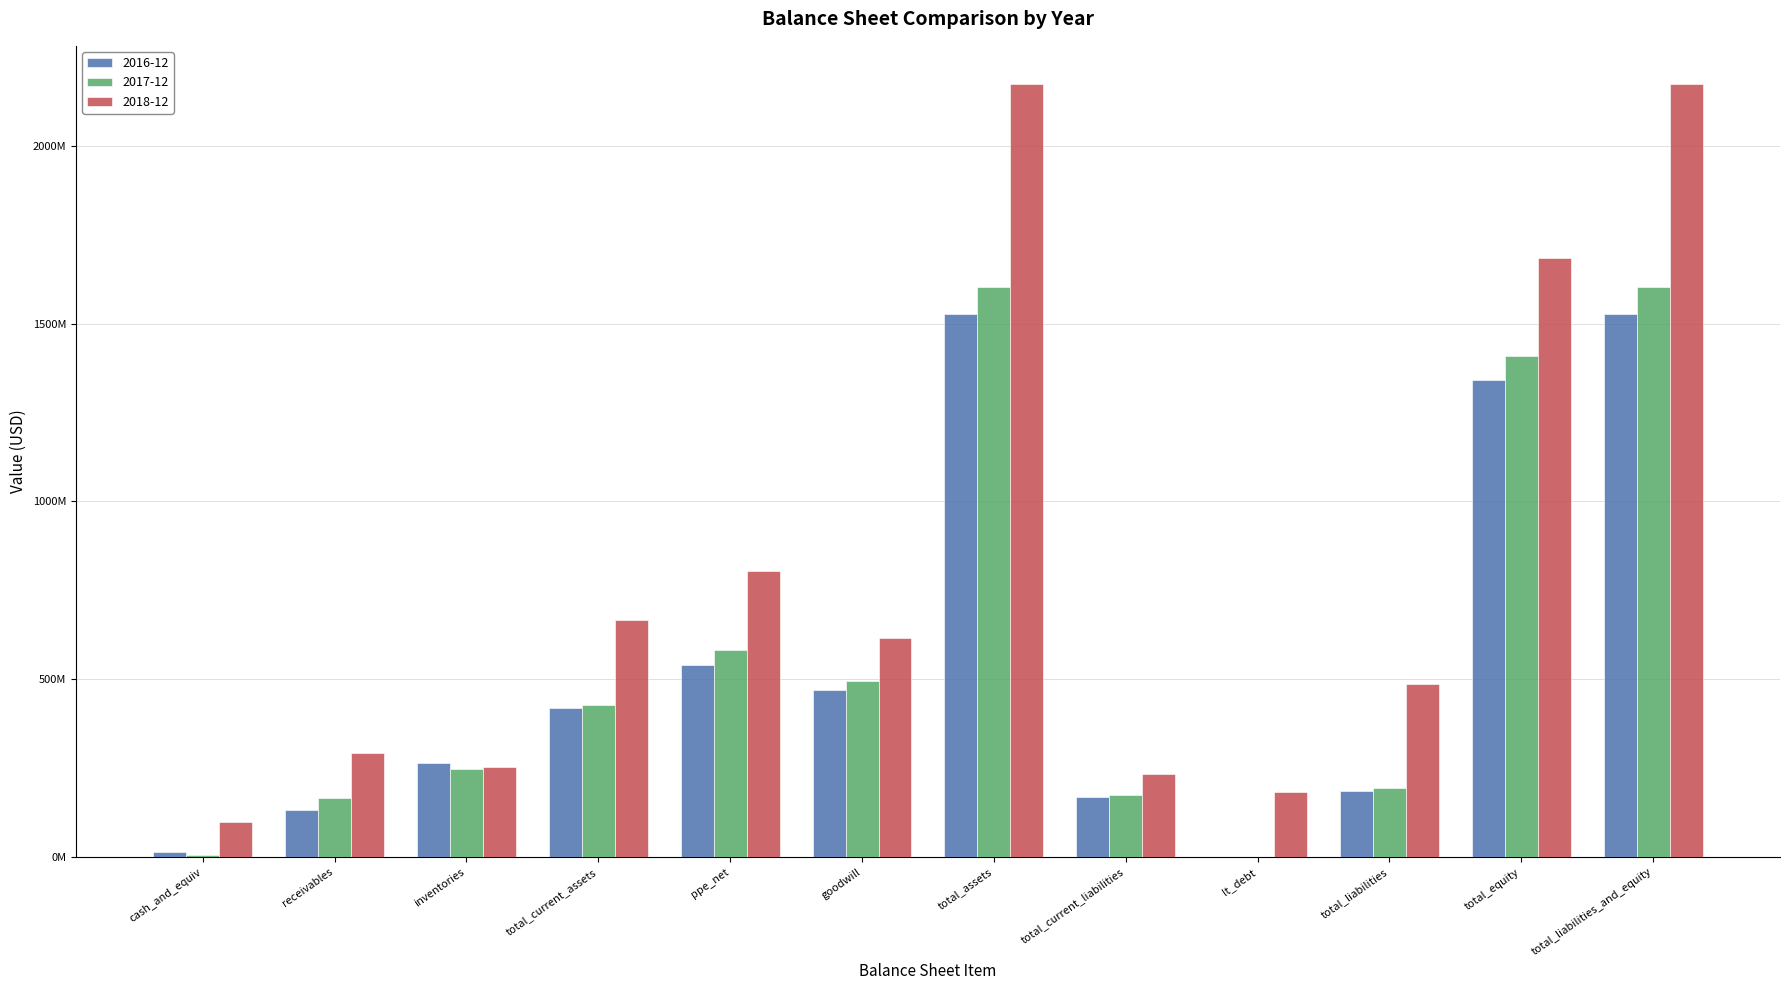

Does the chart contain stacked bars?

No